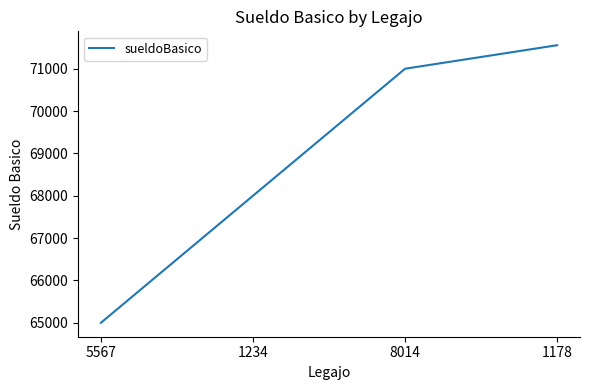

At which category does the chart reach its peak across all series?

1178